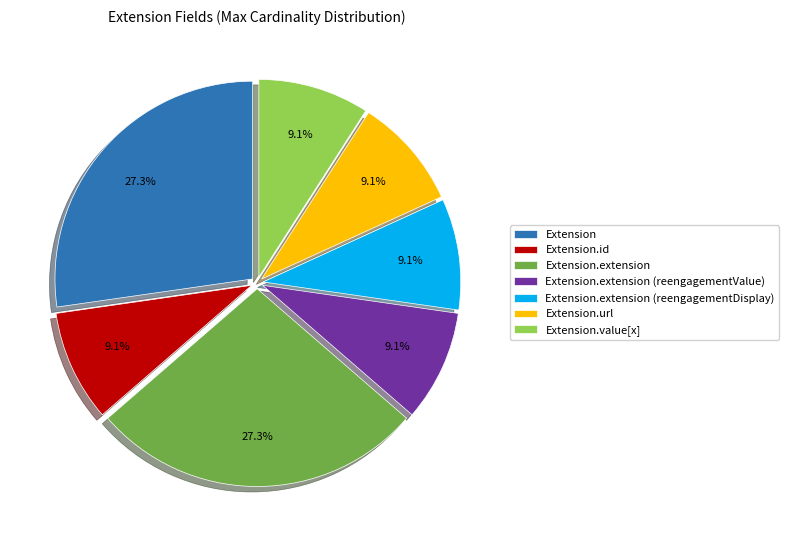

Count the number of slices in the pie.

7